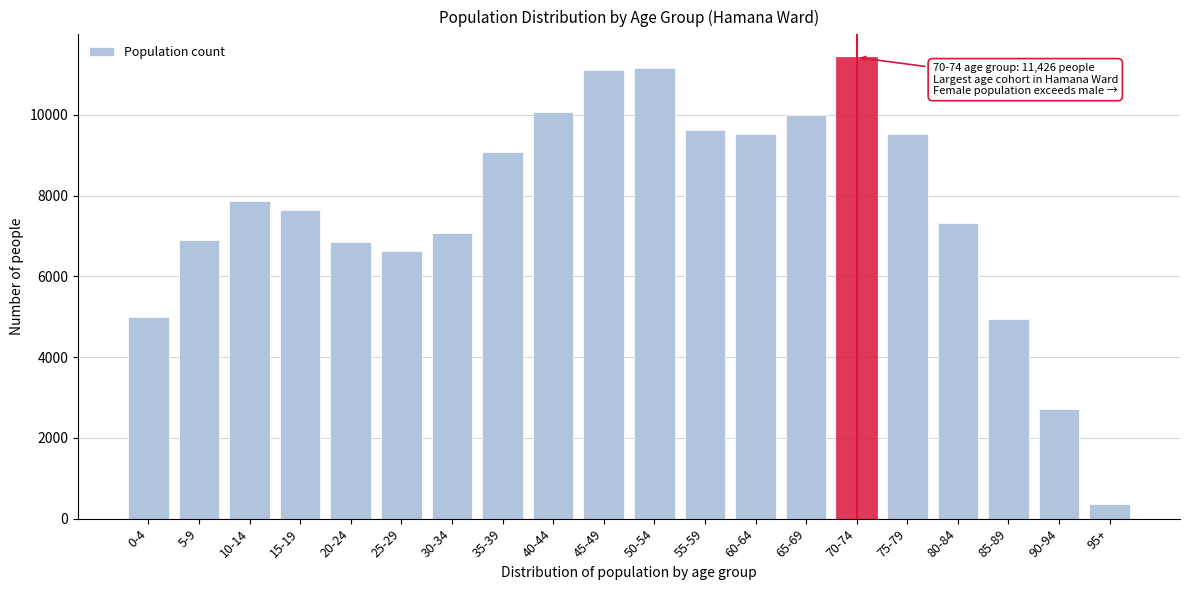

Is it true that the value at 65-69 is 10001?

True